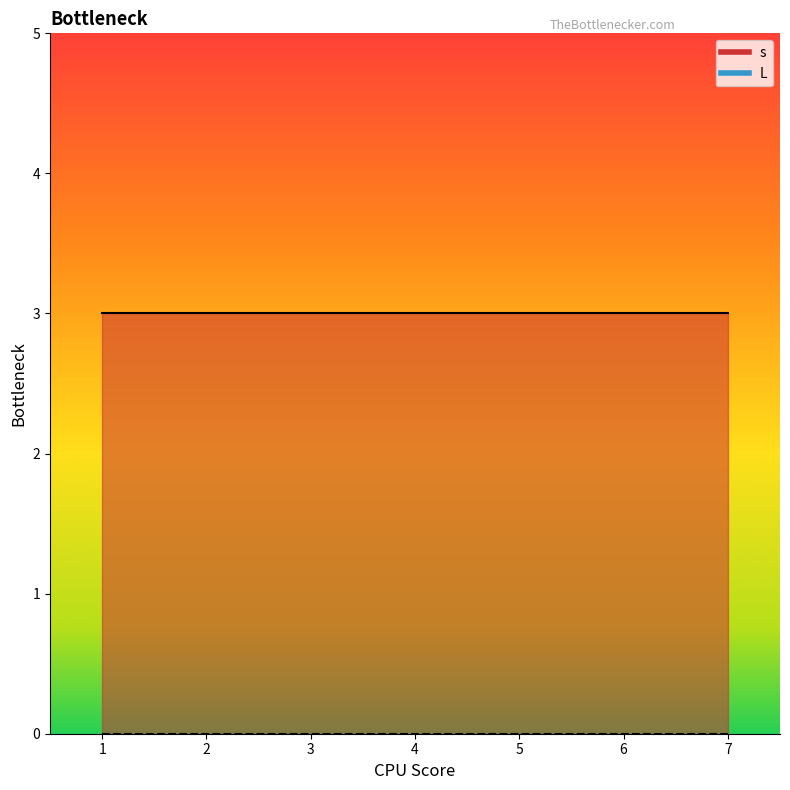

At which category is the sum across all series the highest?

1